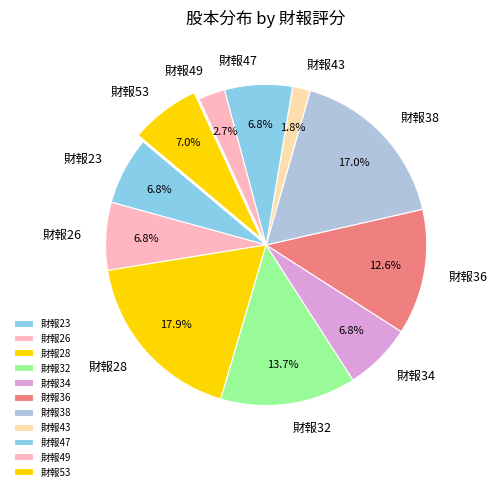

Combined, do 財報28 and 財報23 account for over 50%?

No